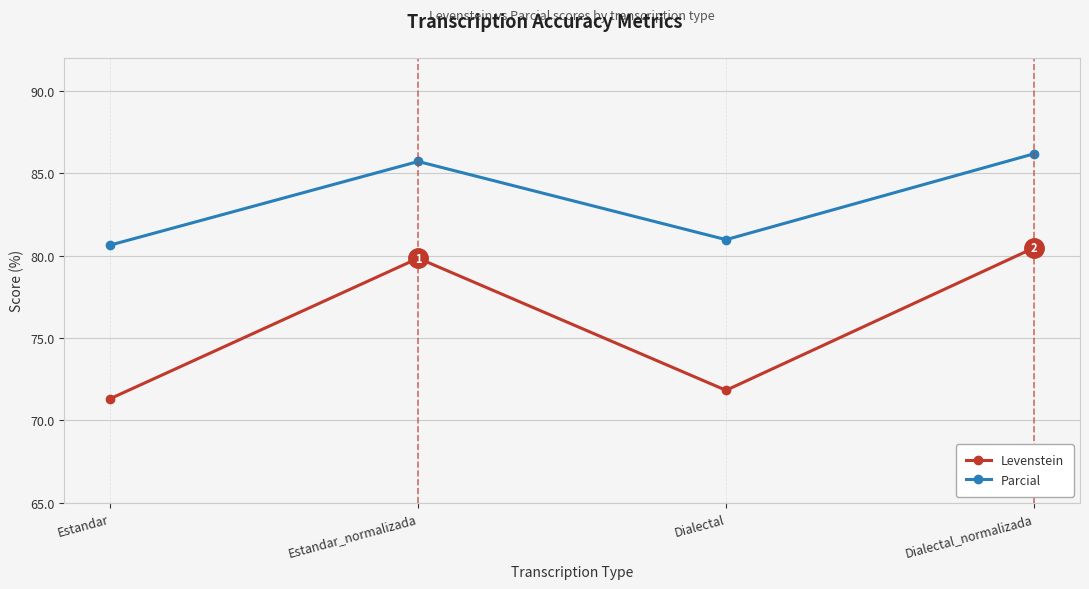

What position from the left is Estandar?

1